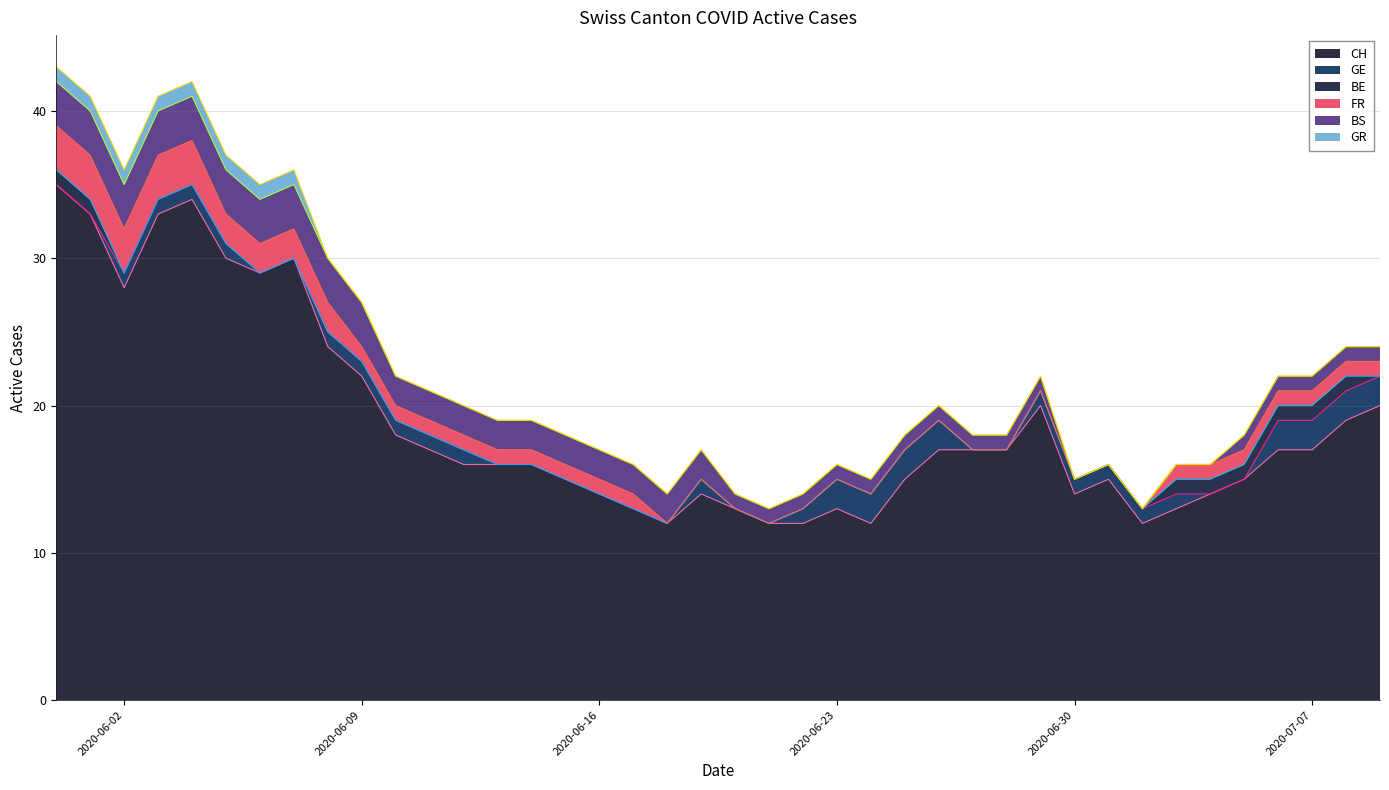

What is the difference between the highest and lowest values at 2020-06-07?

30